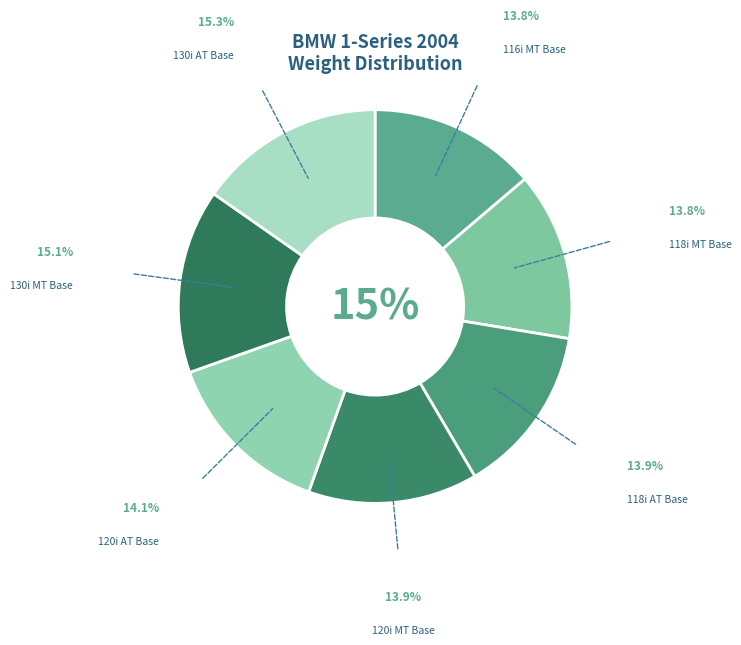

Is there any slice that represents more than half of the pie?

No